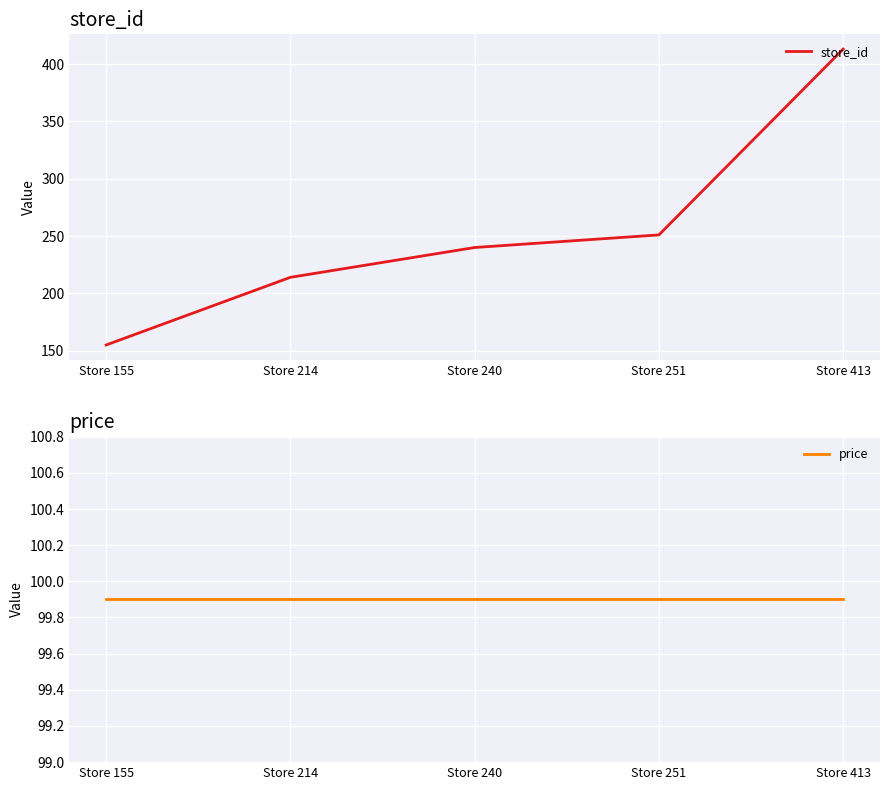

Rank the categories by store_id value from lowest to highest.

Store 155, Store 214, Store 240, Store 251, Store 413